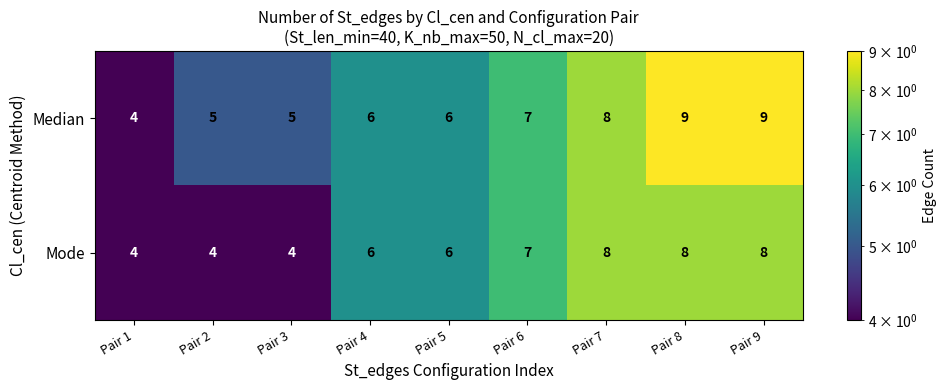

What is the minimum value shown in the chart?

4